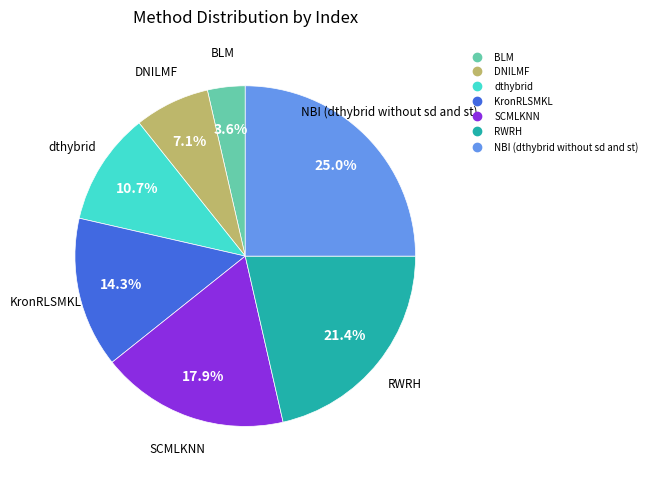

Which slice is the largest?

NBI (dthybrid without sd and st)